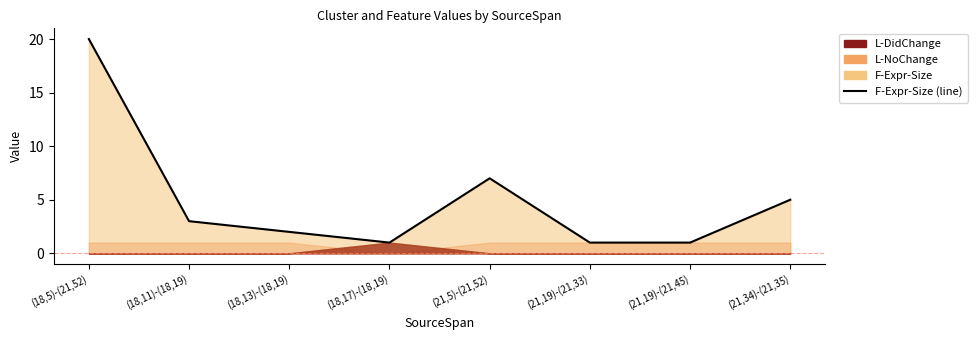

What is the change in value from (18,5)-(21,52) to (21,34)-(21,35)?

-15